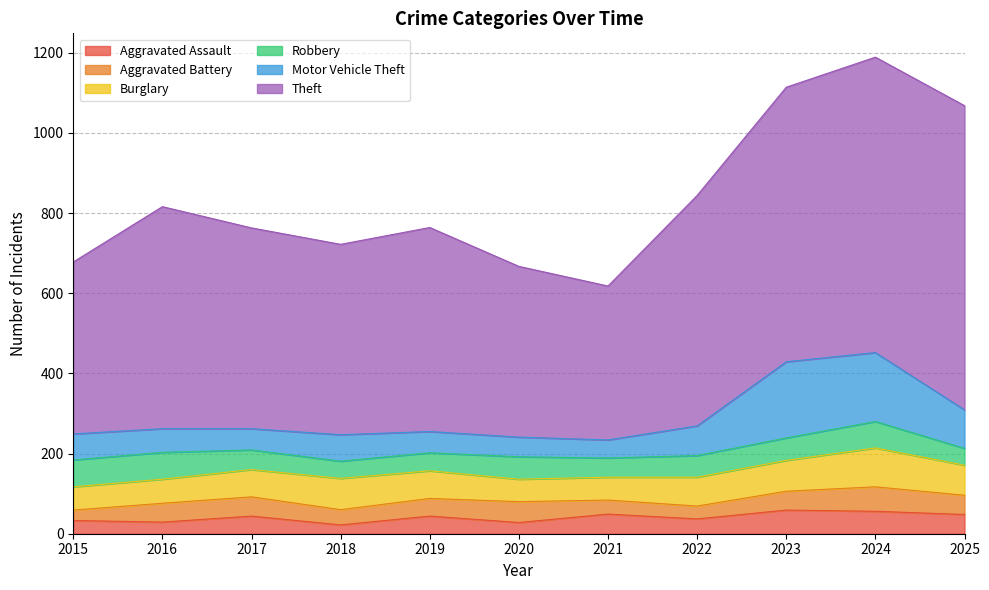

True or false: Motor Vehicle Theft has more than 1 interior local peaks.

True